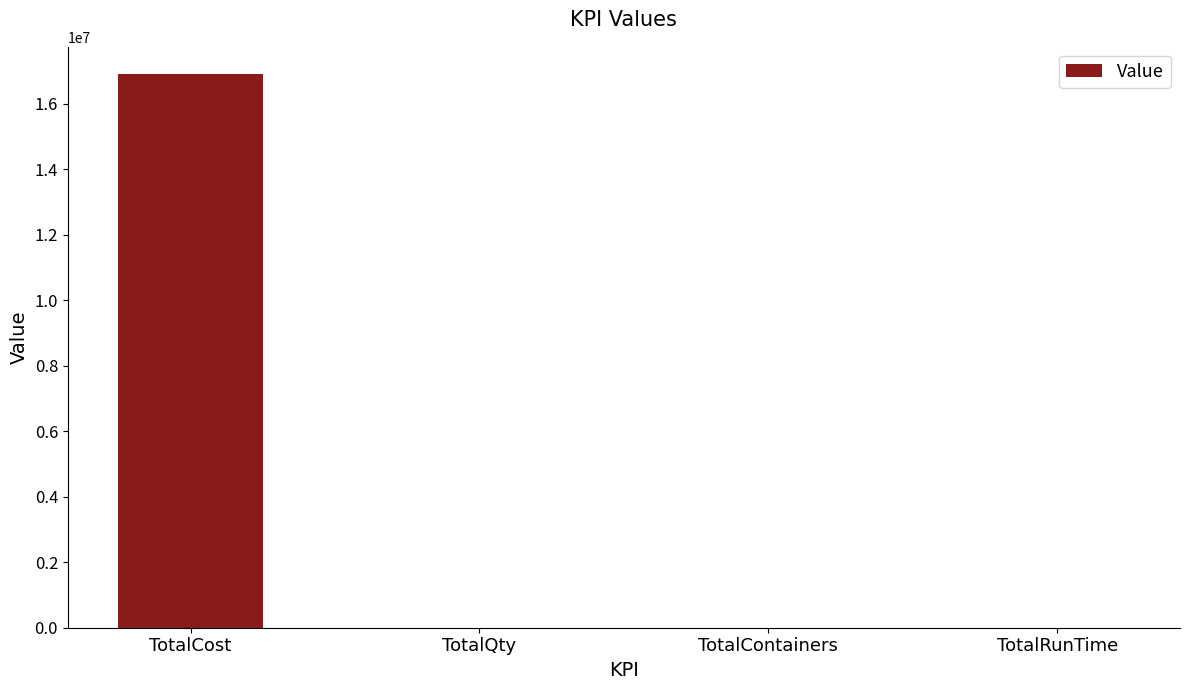

Is it true that the value at TotalCost is 16890367.0?

True